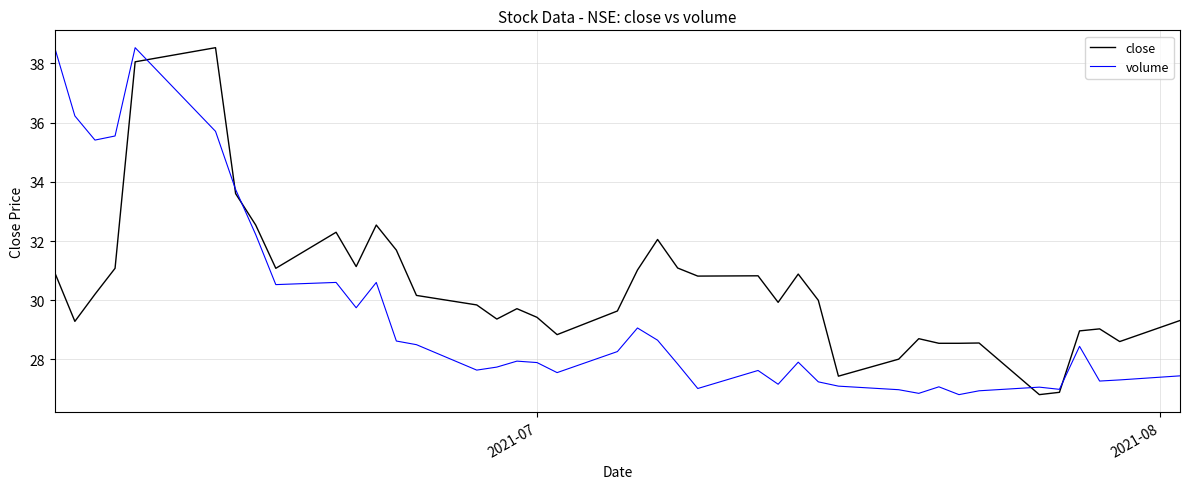

Rank the series by their average value, from lowest to highest.

volume, close